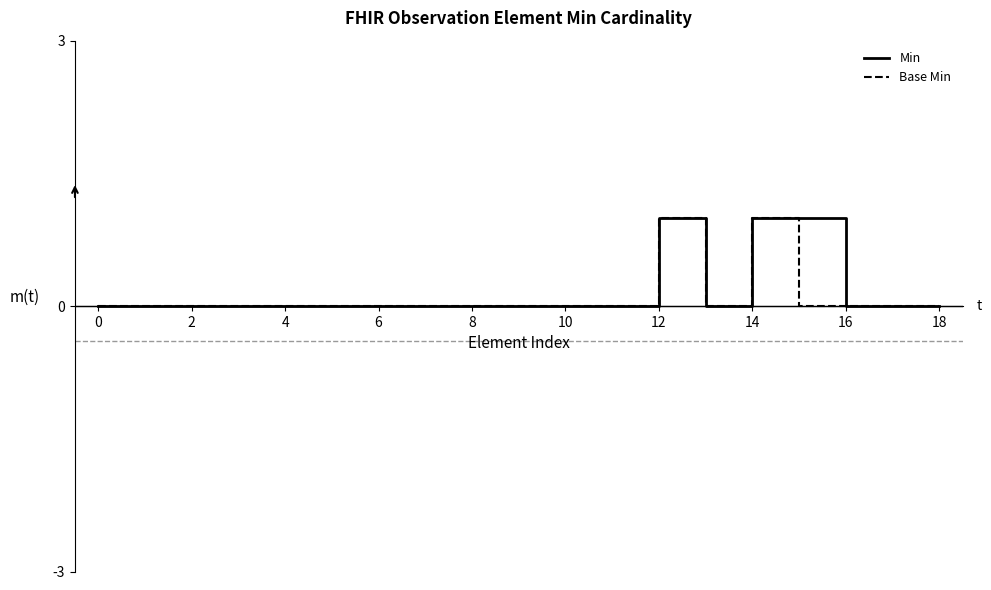

How many lines are shown in the chart?

2